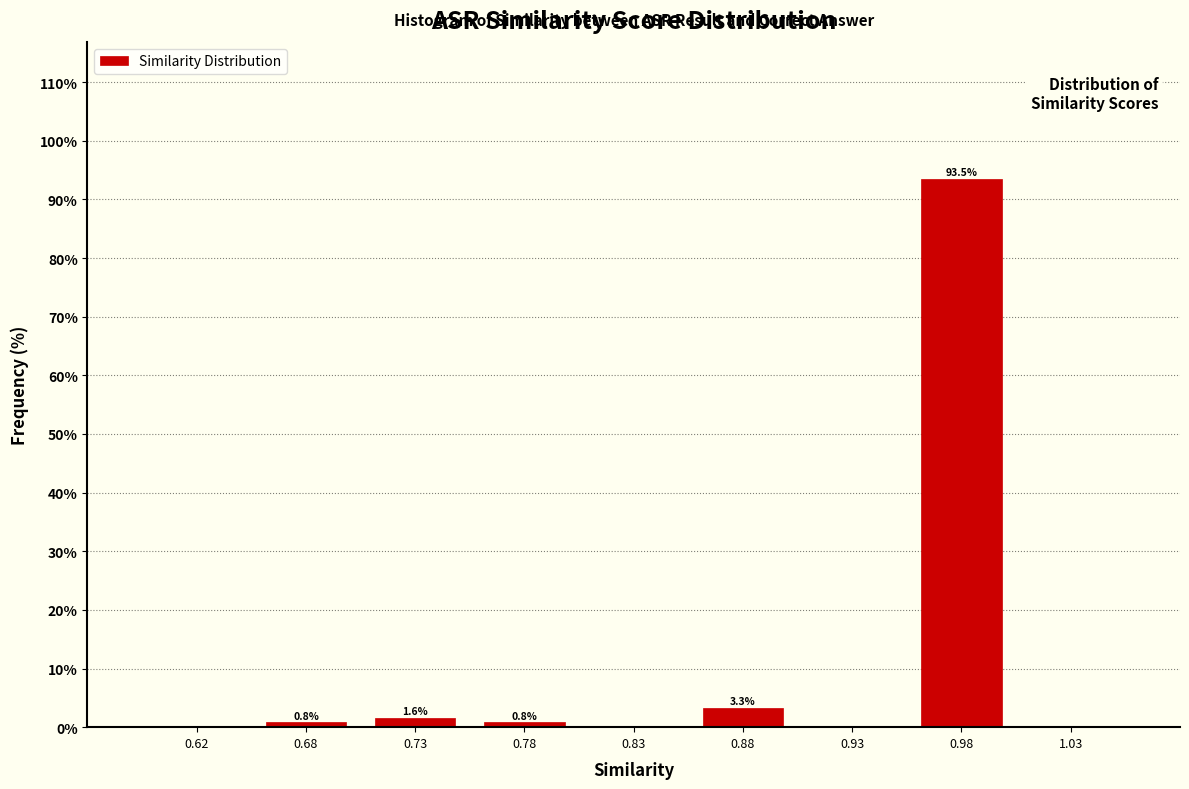

Over which range of the x-axis is the bar tallest?

0.95 to 1.00